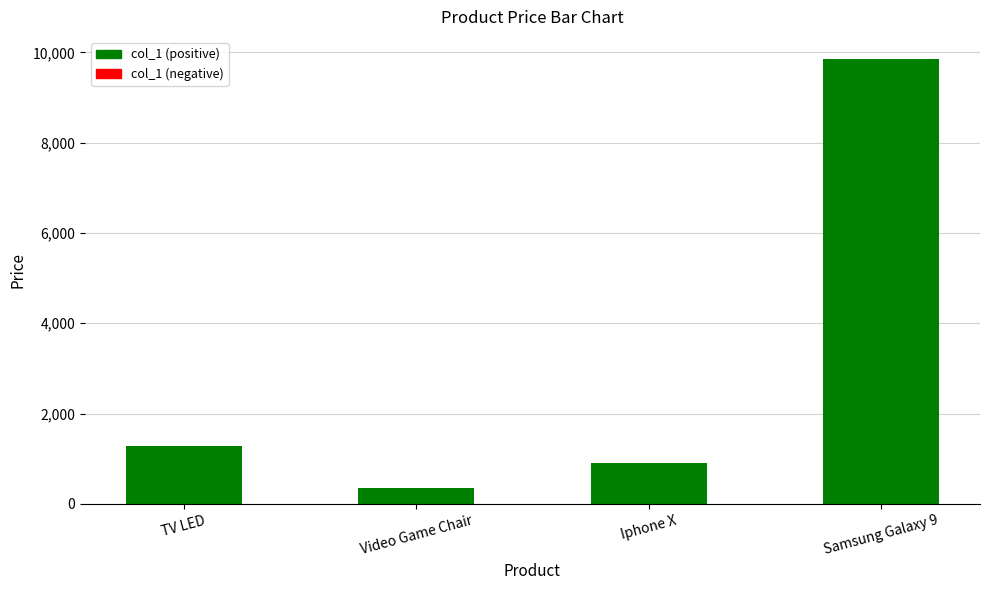

Does the chart contain stacked bars?

No